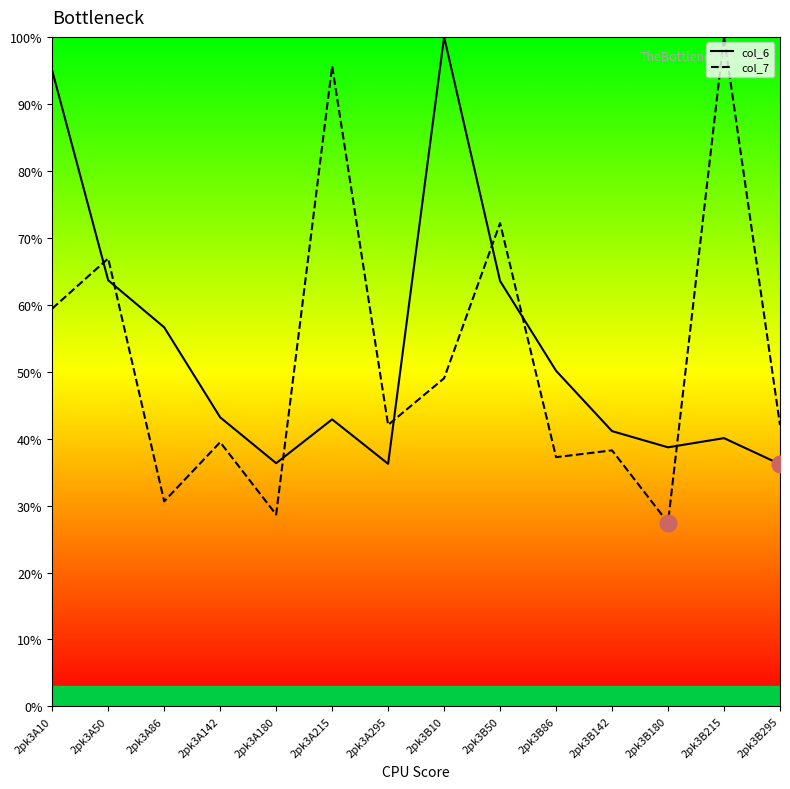

Is it true that col_6 equals 66.5 at 2pk3B142?

False